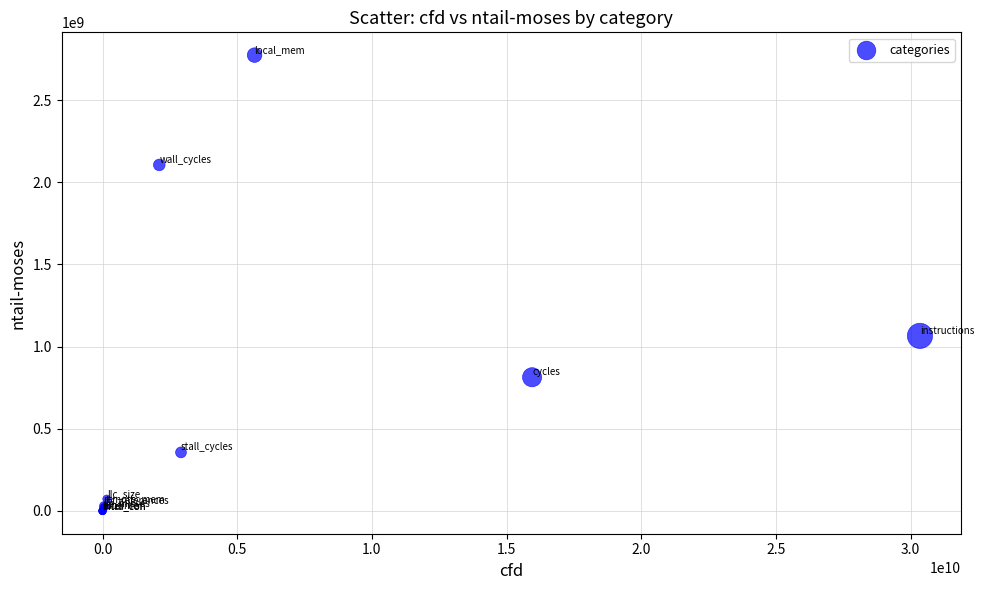

What Y value in the scatter plot is closest to 1386627363?

1065085785.7